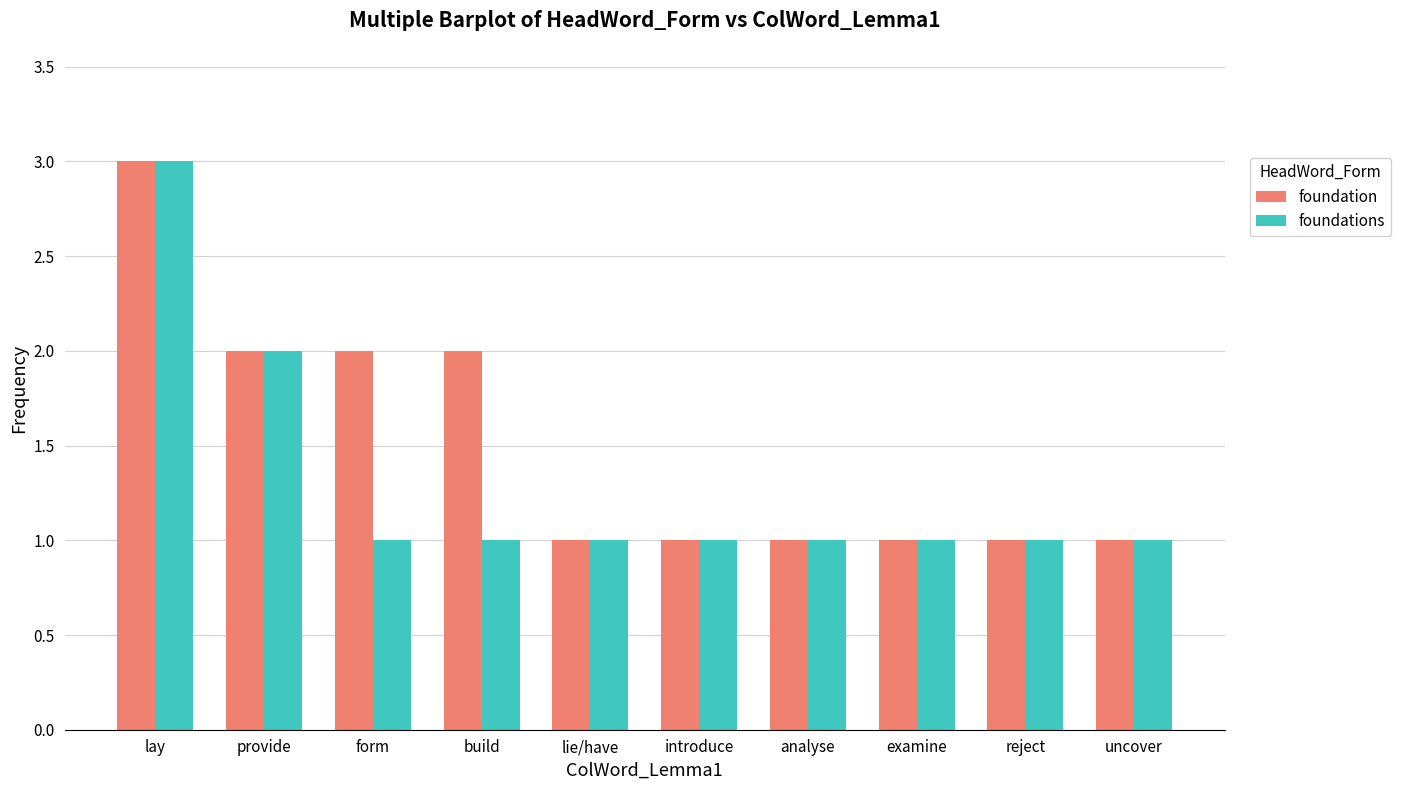

Which series changed the most between build and reject?

foundation